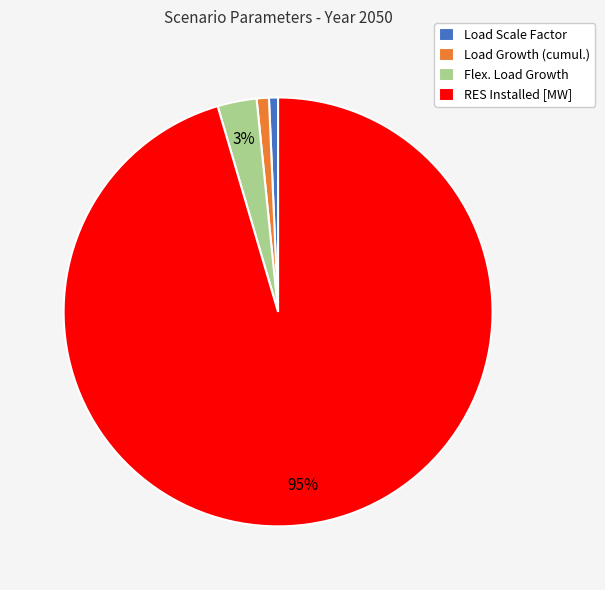

Do Load Growth (cumul.) and RES Installed [MW] together represent more than half of the pie?

Yes